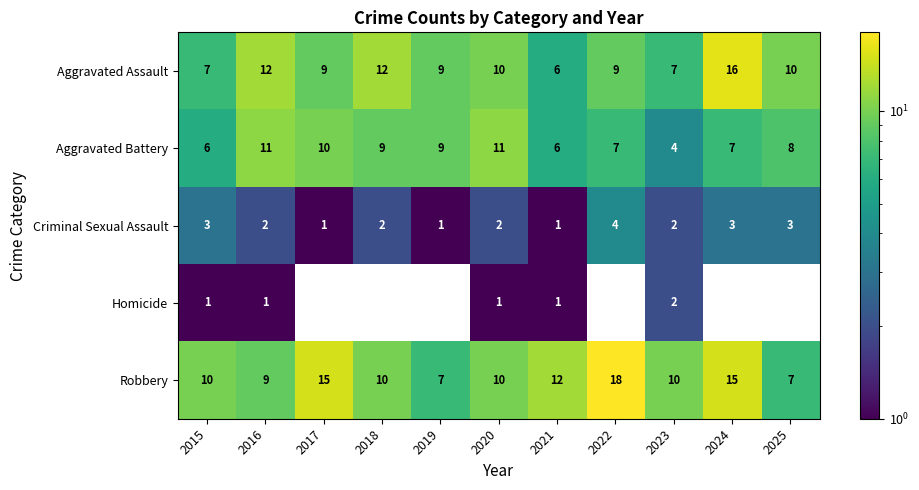

The value of Aggravated Assault at 2023 is 3. True or false?

False